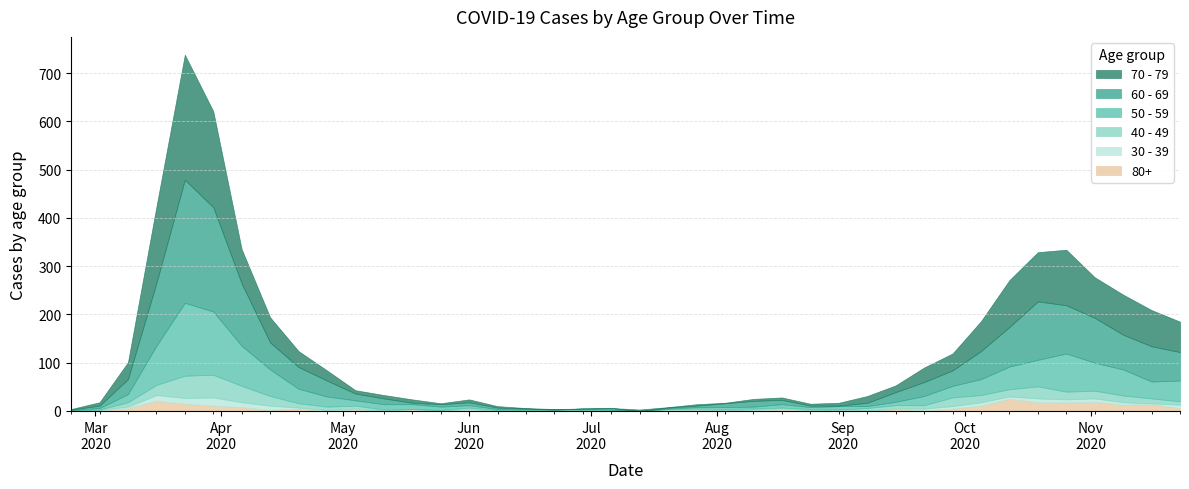

How many times do 40 - 49 and 50 - 59 cross each other?

1